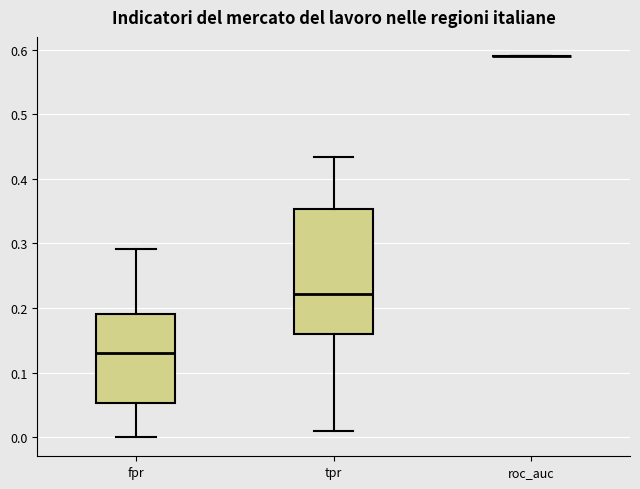

Reading left to right, read every box against the y-axis: the position of its median line, the range the box covers, and the ends of its whiskers. The values are not printed on the chart, so give them approximately, as read against the axis.

fpr: median 0.13, box 0.05 to 0.19, whiskers 0.00 to 0.29
tpr: median 0.22, box 0.16 to 0.35, whiskers 0.01 to 0.43
roc_auc: box collapsed to a line at 0.59, whiskers 0.59 to 0.59